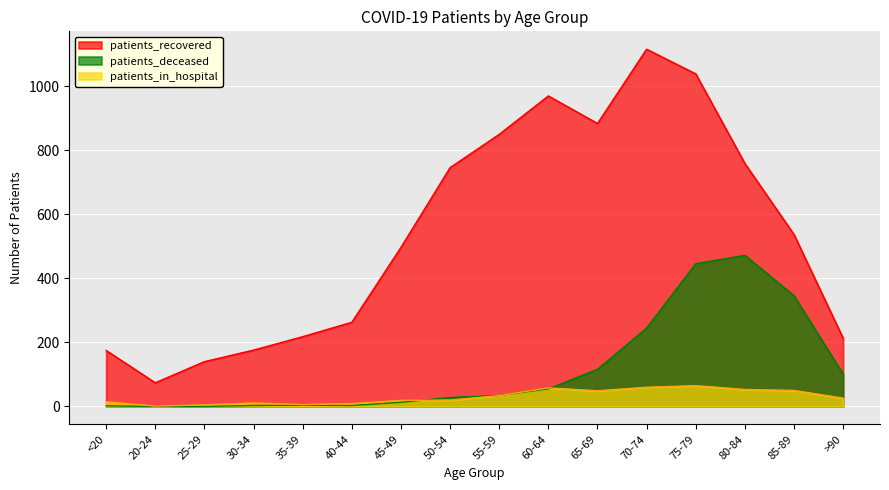

Rank the categories by patients_in_hospital value from highest to lowest.

75-79, 70-74, 60-64, 80-84, 85-89, 65-69, 55-59, >90, 50-54, 45-49, <20, 30-34, 40-44, 35-39, 25-29, 20-24